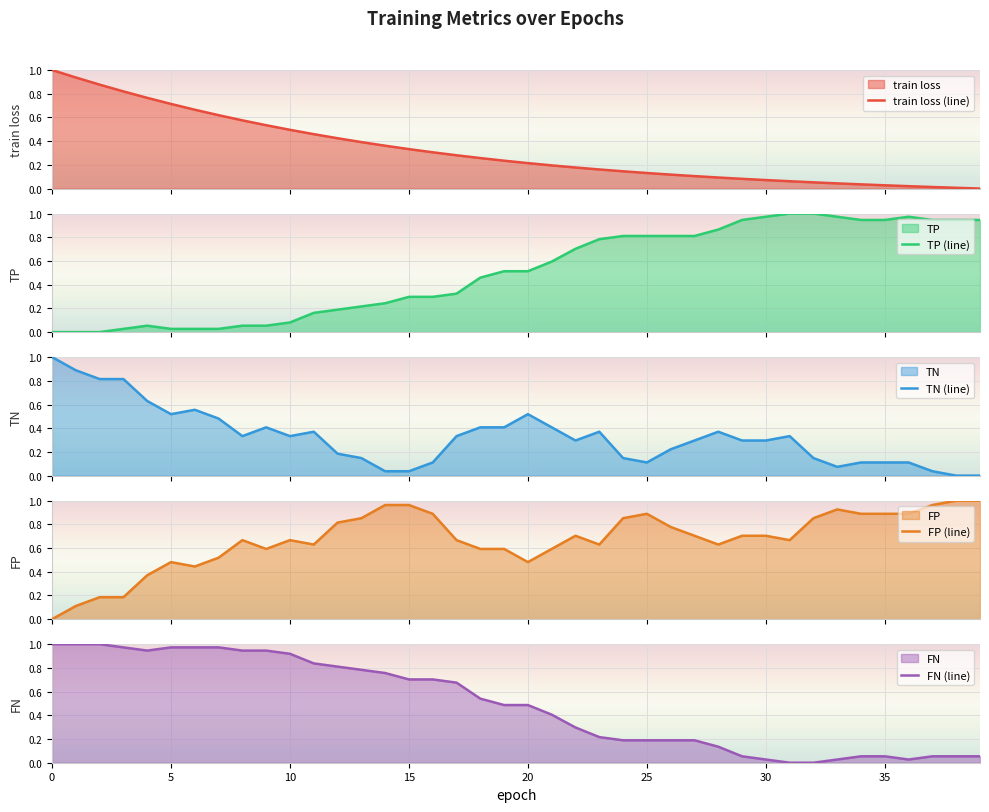

What is the difference between the TP (line) values at 21 and 24?

0.2